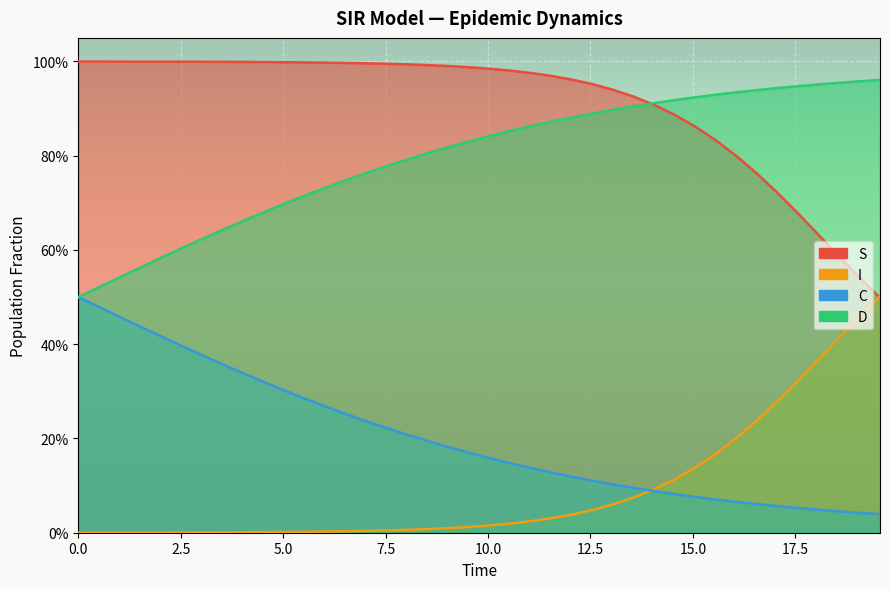

How many intersections are there between I and S?

1